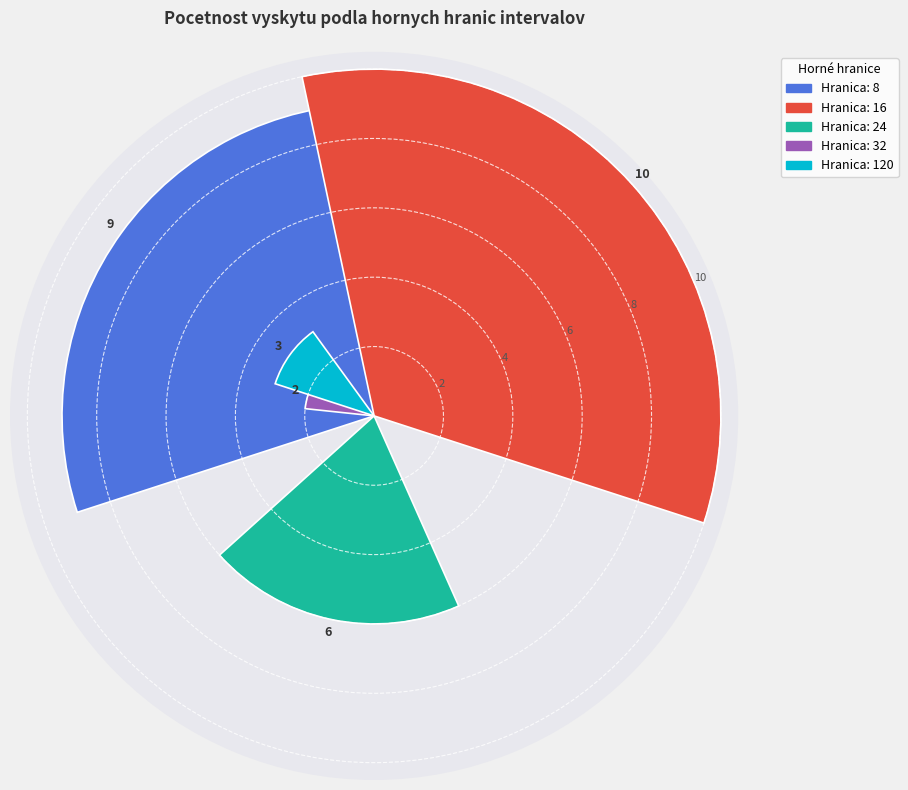

Combined, what portion of the pie is 32 and 24?

26.7%